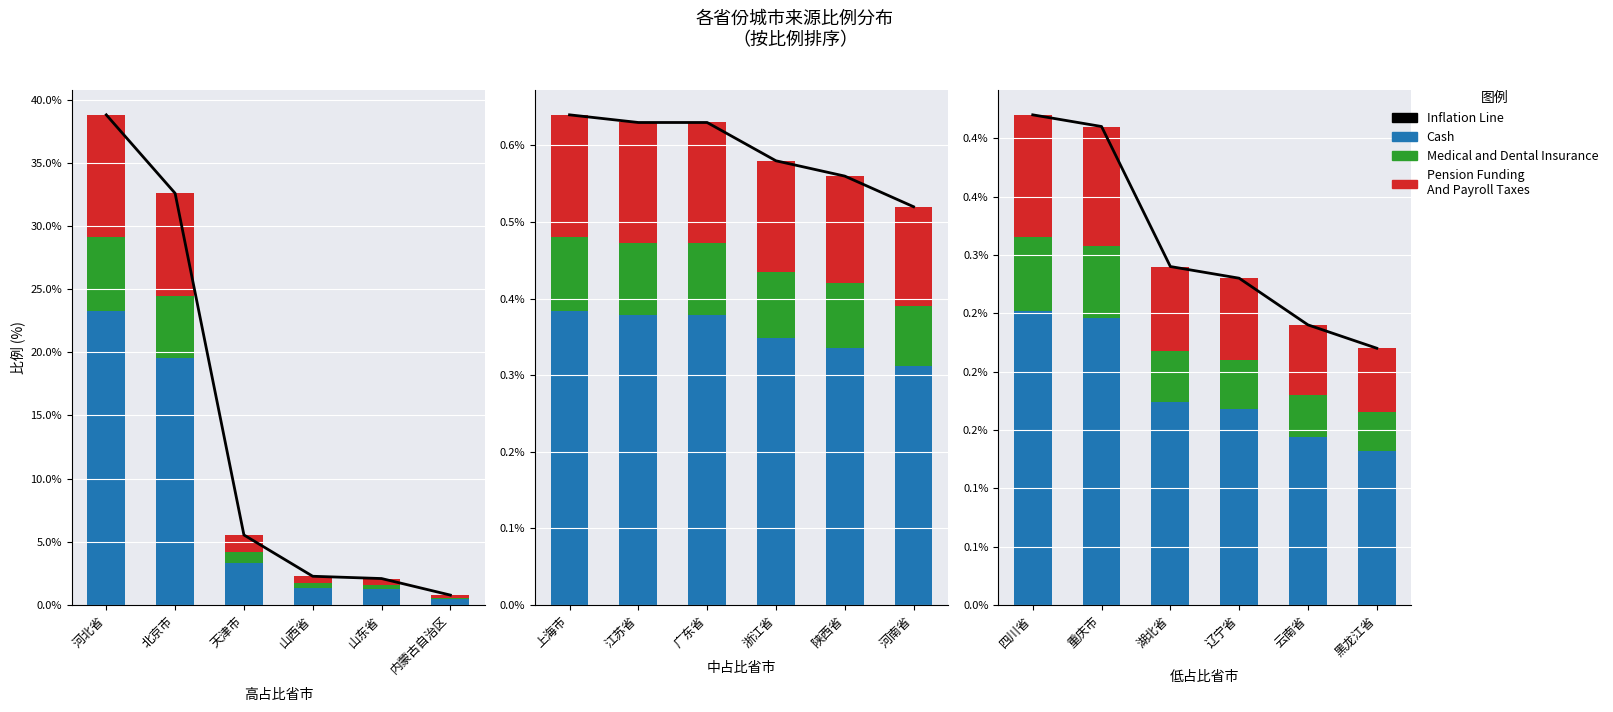

At which label is Cash closest to 0?

黑龙江省